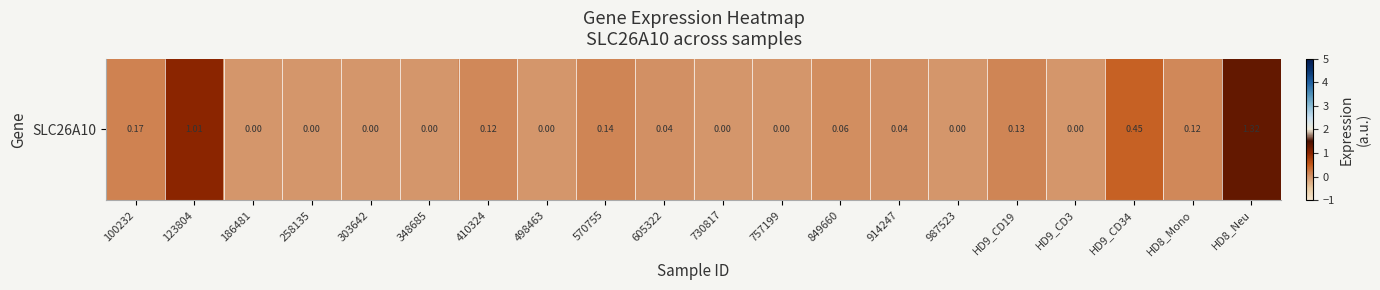

Count the number of data series in this chart.

1